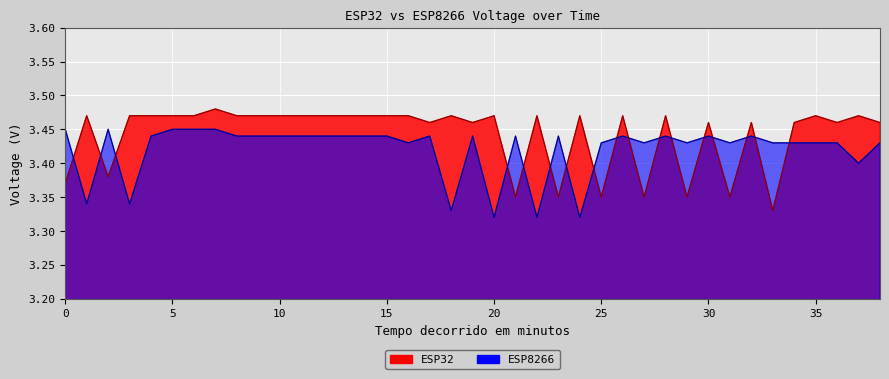

Which label corresponds to the smallest value in the chart?

20